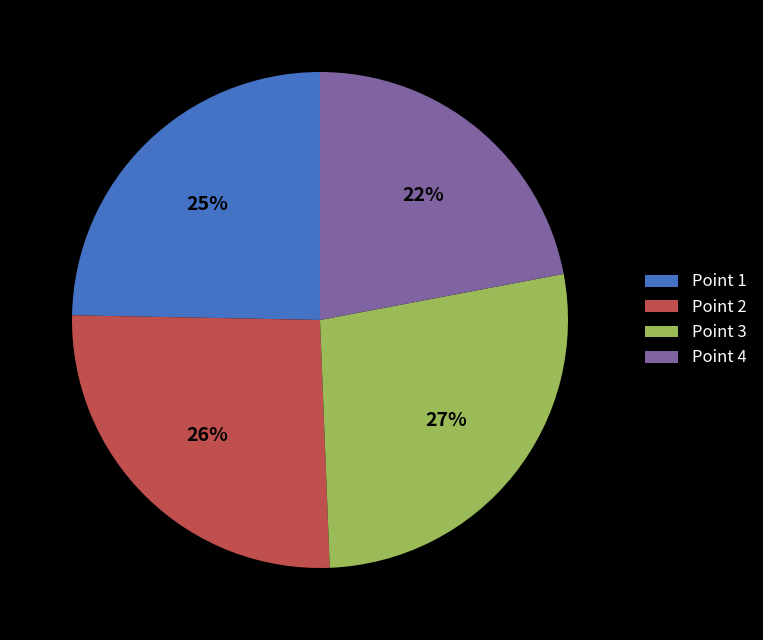

Combined, do Point 4 and Point 2 account for over 50%?

No